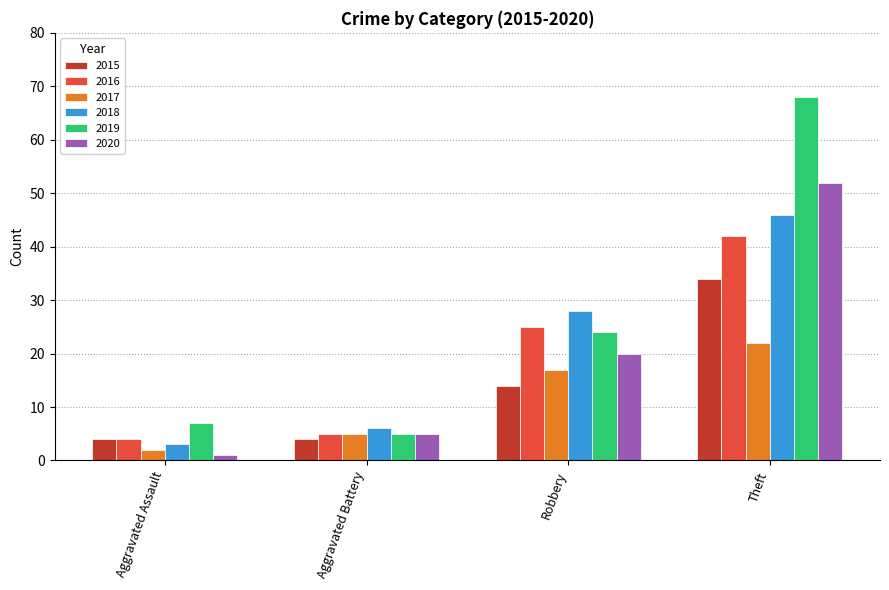

True or false: 2017 has a value of 10 at Robbery.

False